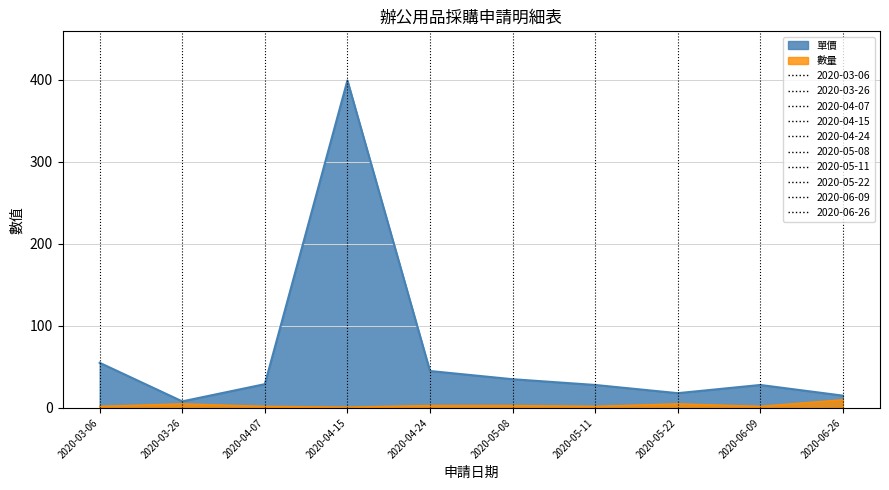

What is the sum of all 數量 values?

35